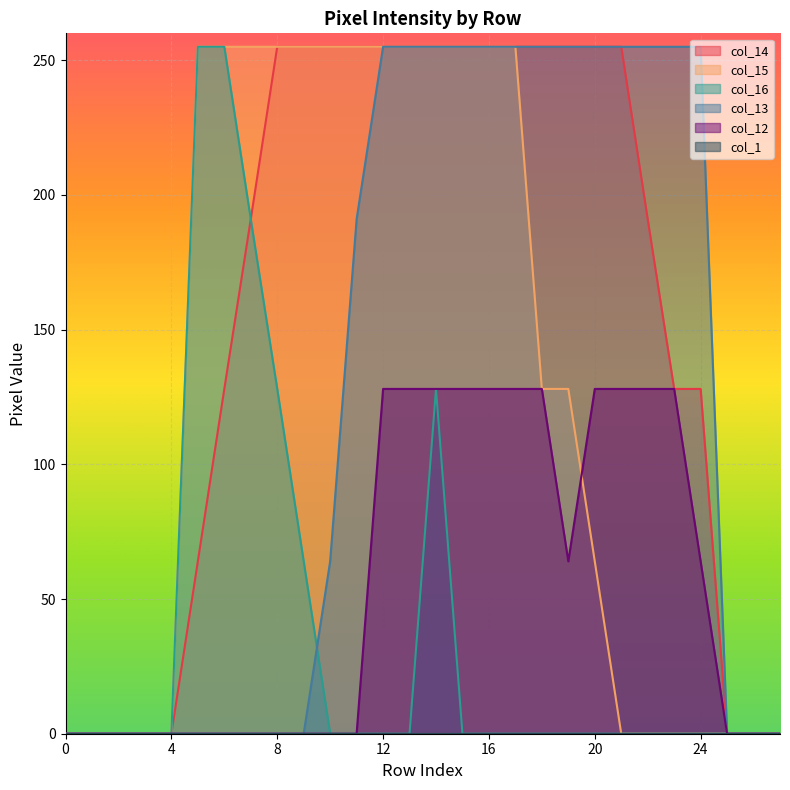

Is the value of col_15 at 14 greater than the value of col_12 at 10?

Yes